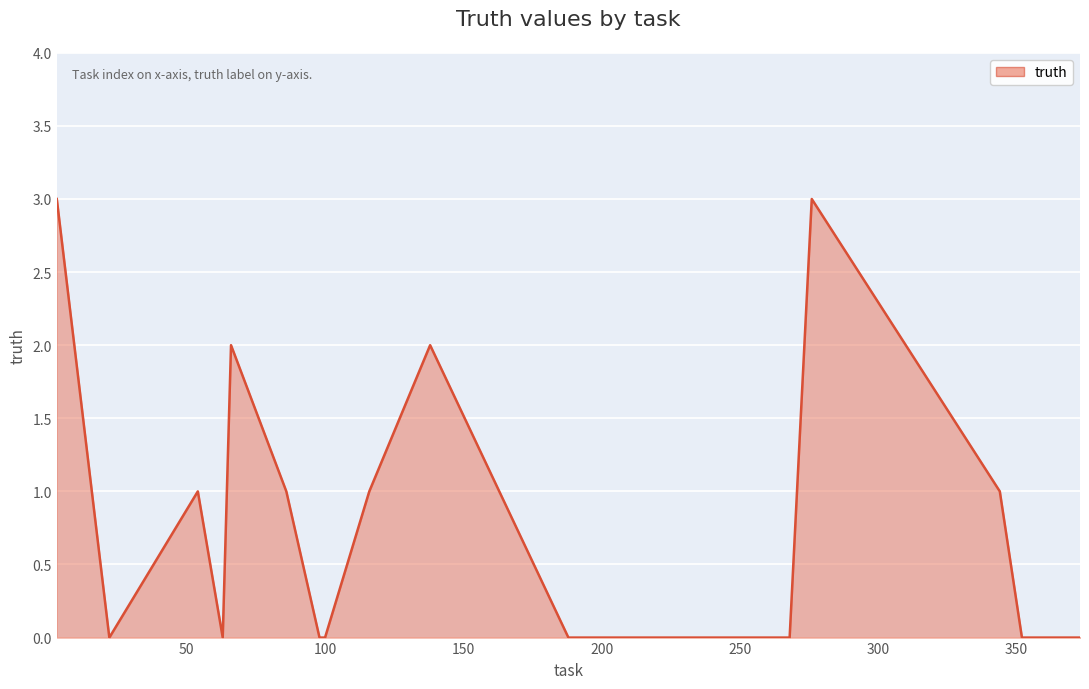

What is the greatest value displayed?

3